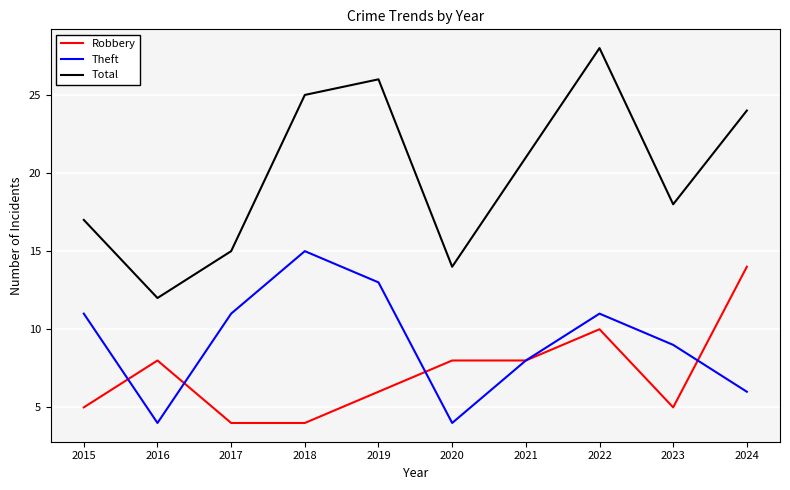

What is the difference between the highest and lowest values at 2015?

12